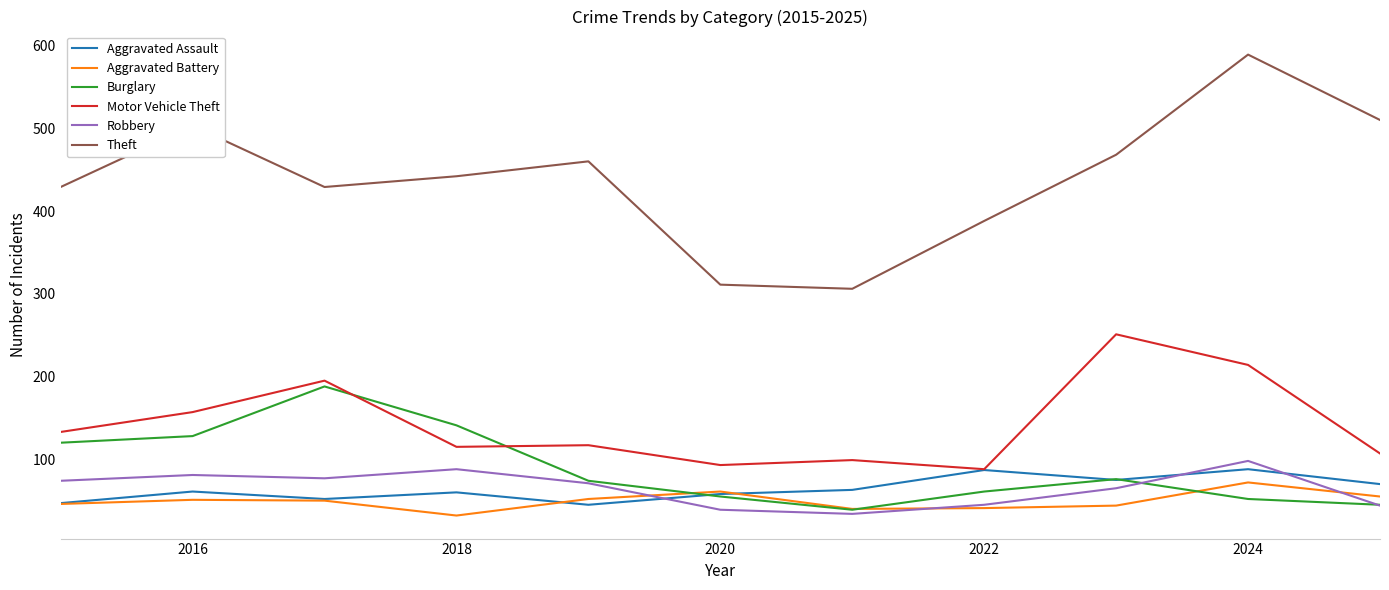

Which series has the largest total across all categories?

Theft